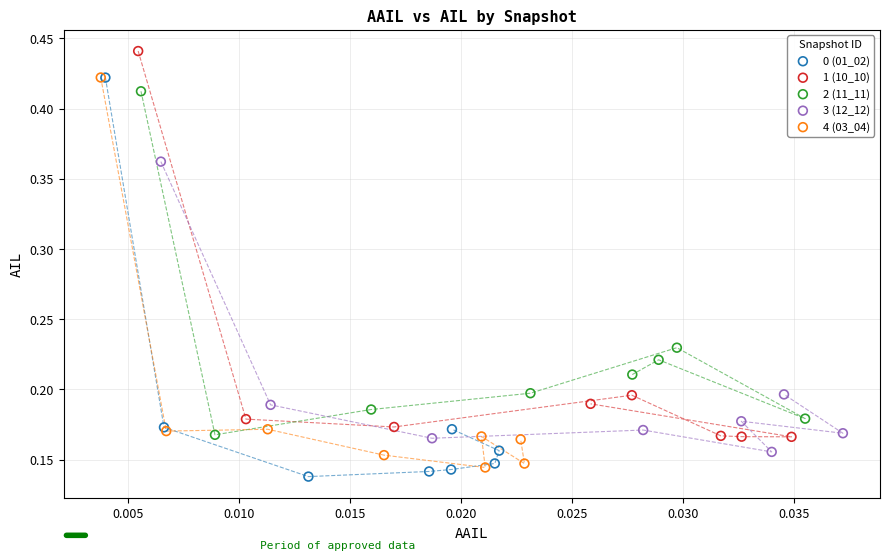

Which series reaches the maximum Y coordinate?

1 (10_10)